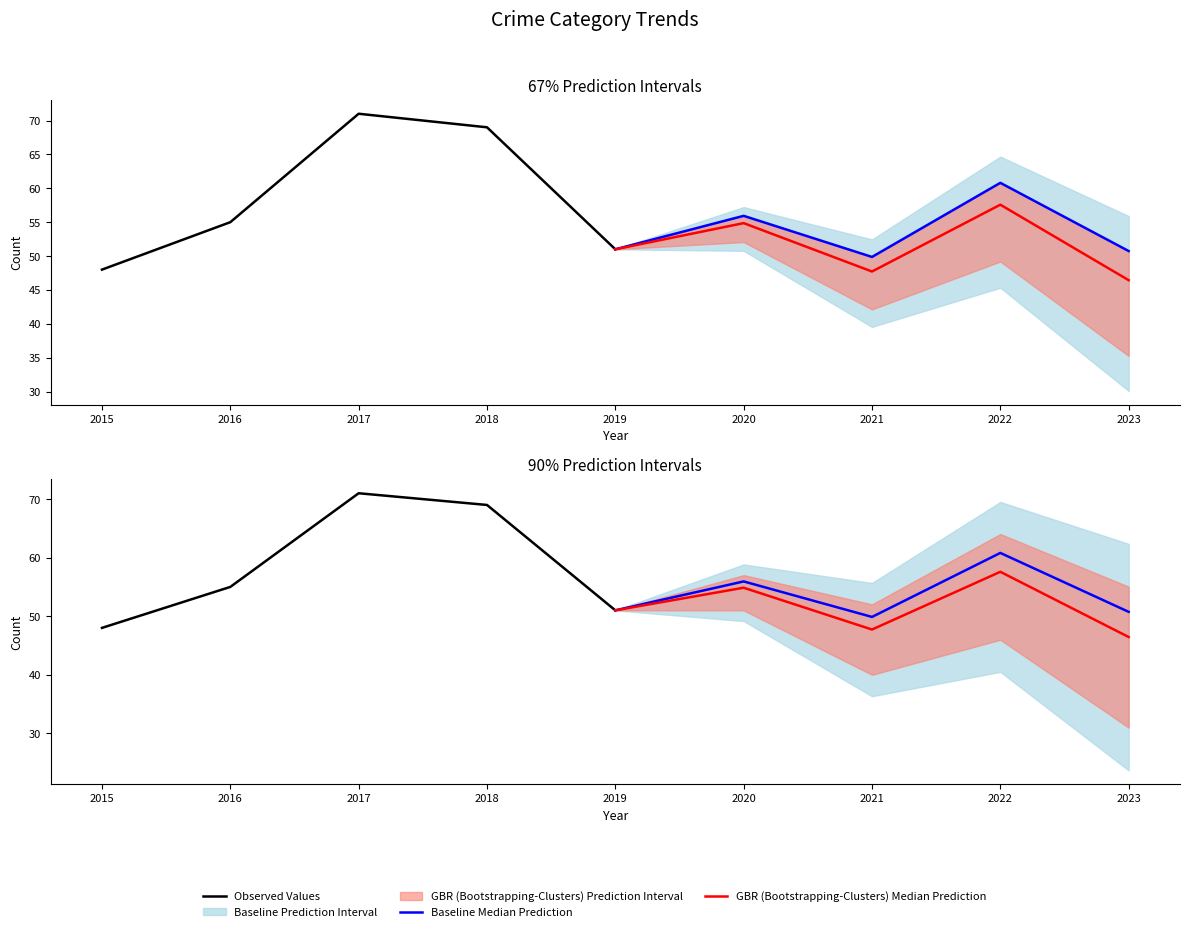

What is the value of the Baseline Median Prediction point at the 1st from the left?

51.0